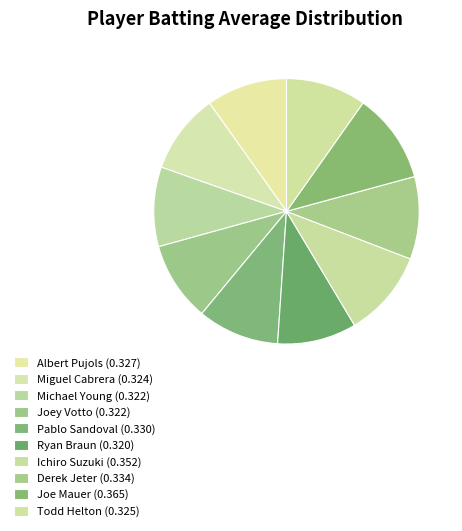

How many segments does this pie chart have?

10